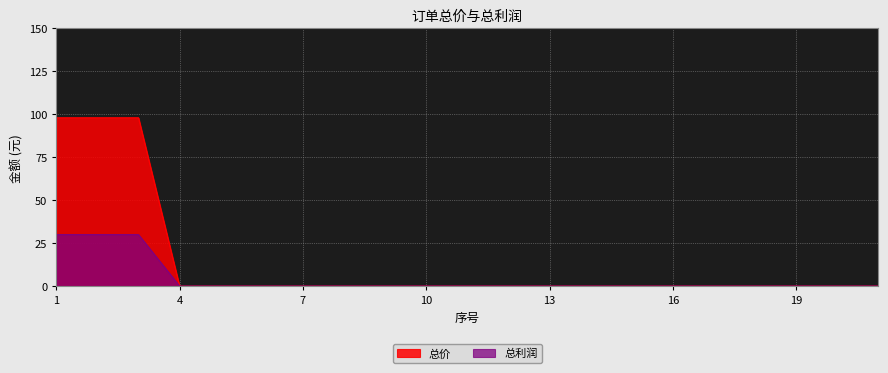

List the series in order of their peak value, highest first.

总价, 总利润